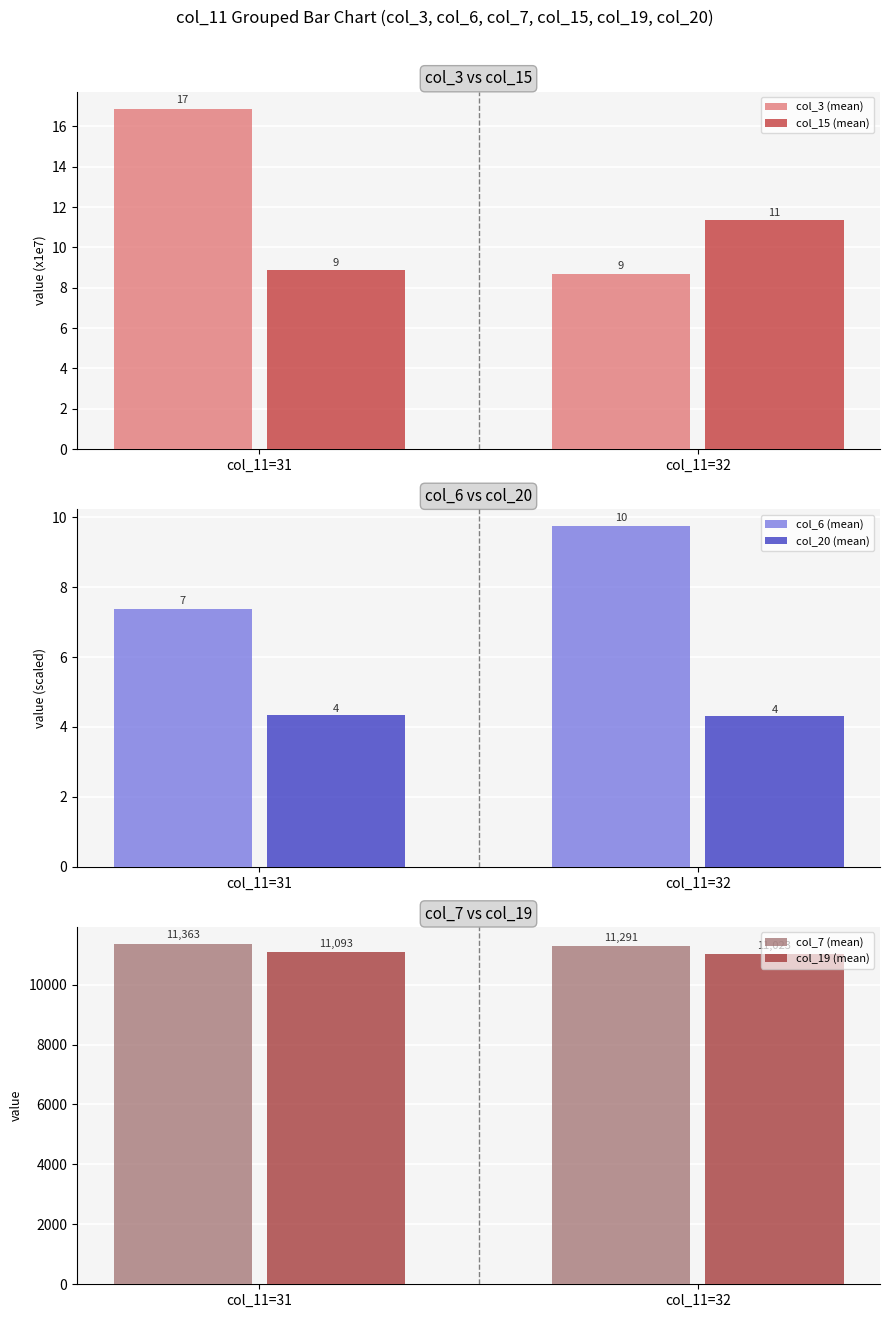

What is the approximate value of col_19 (mean) at col_11=31?

11093.2